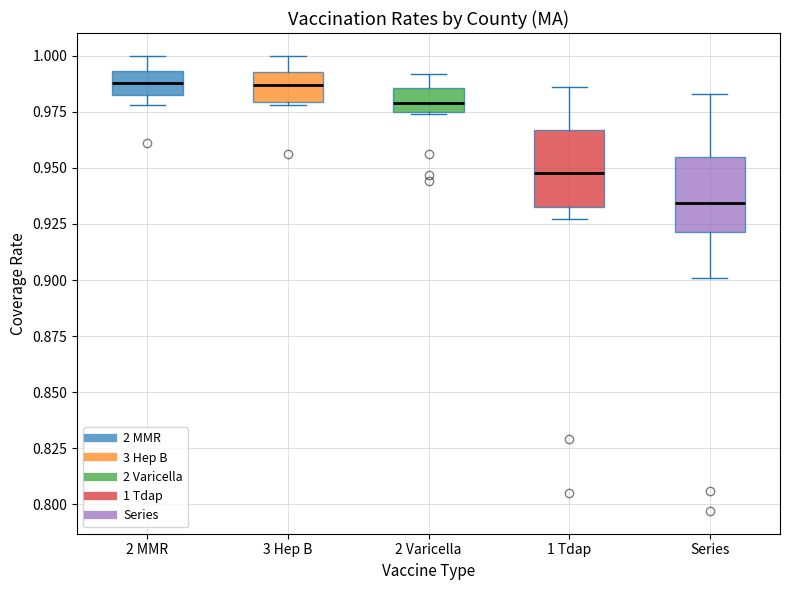

Reading left to right, transcribe this box plot: for each box, give where its median line is, the range the box spans, and where its two whiskers end, as read against the y-axis. The values are not printed on the chart, so give them approximately, as read against the axis.

2 MMR: median 0.990, box 0.985 to 0.995, whiskers 0.980 to 1.000
3 Hep B: median 0.985, box 0.980 to 0.995, whiskers 0.980 (just below the box's lower edge) to 1.000
2 Varicella: median 0.980, box 0.975 to 0.985, whiskers 0.975 to 0.990
1 Tdap: median 0.950, box 0.935 to 0.965, whiskers 0.925 to 0.985
Series: median 0.935, box 0.920 to 0.955, whiskers 0.900 to 0.985